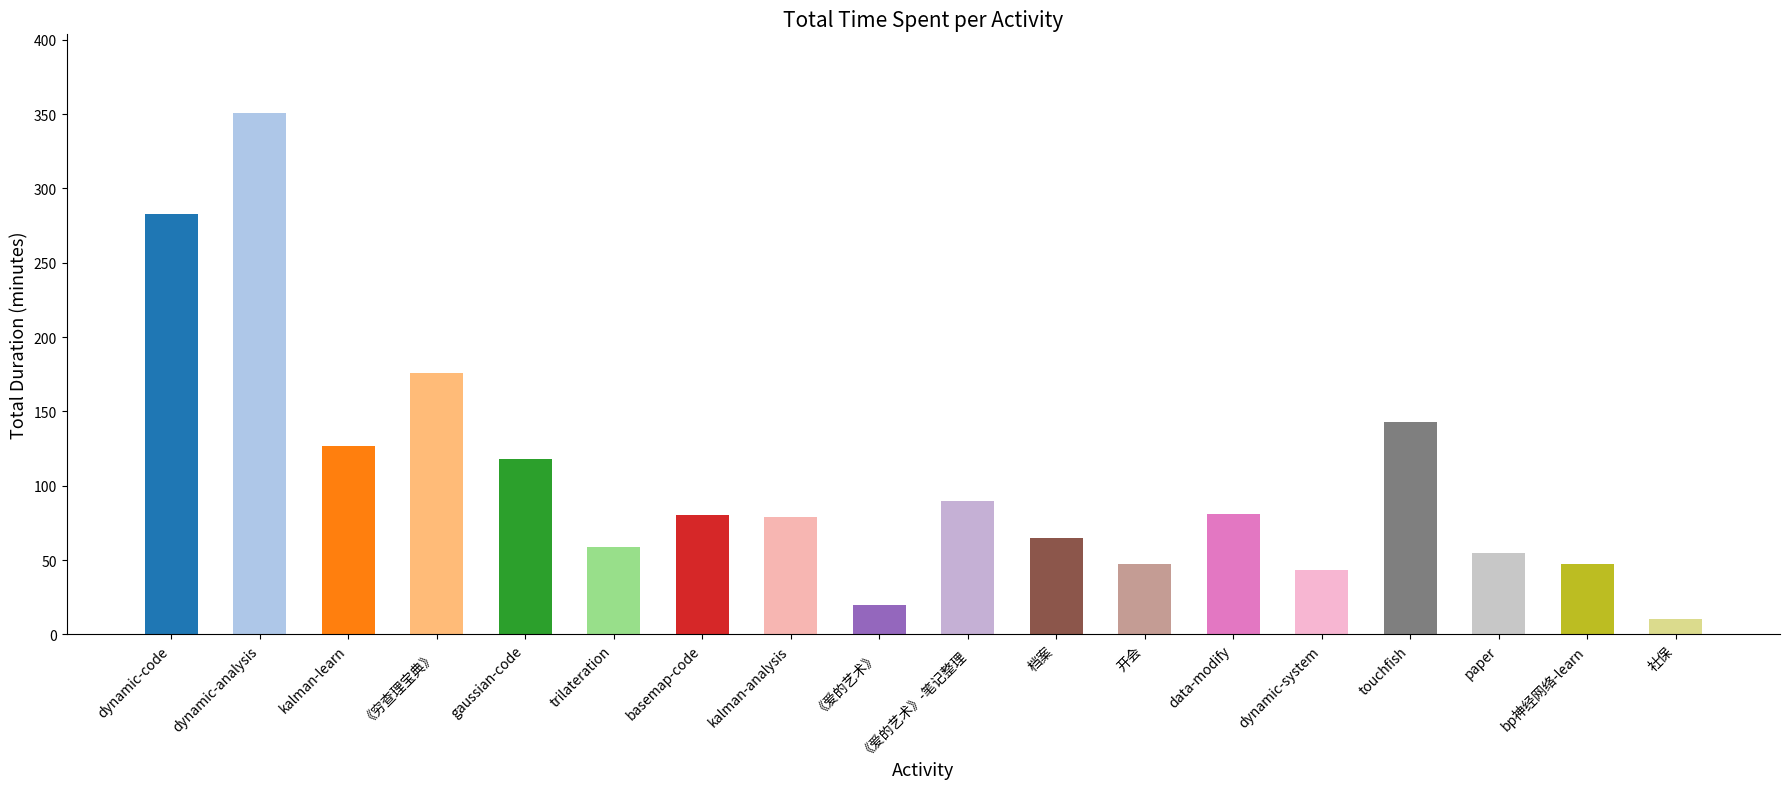

List the labels in order of value, largest first.

dynamic-analysis, dynamic-code, 《穷查理宝典》, touchfish, kalman-learn, gaussian-code, 《爱的艺术》-笔记整理, data-modify, basemap-code, kalman-analysis, 档案, trilateration, paper, 开会, bp神经网络-learn, dynamic-system, 《爱的艺术》, 社保